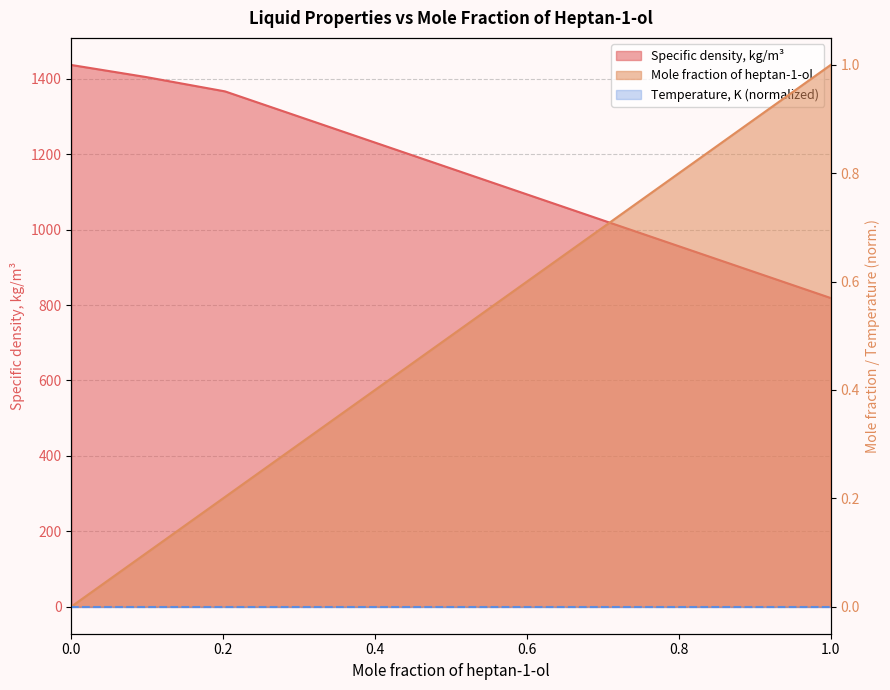

Which has a higher value, 0 or 0.2025?

0.2025